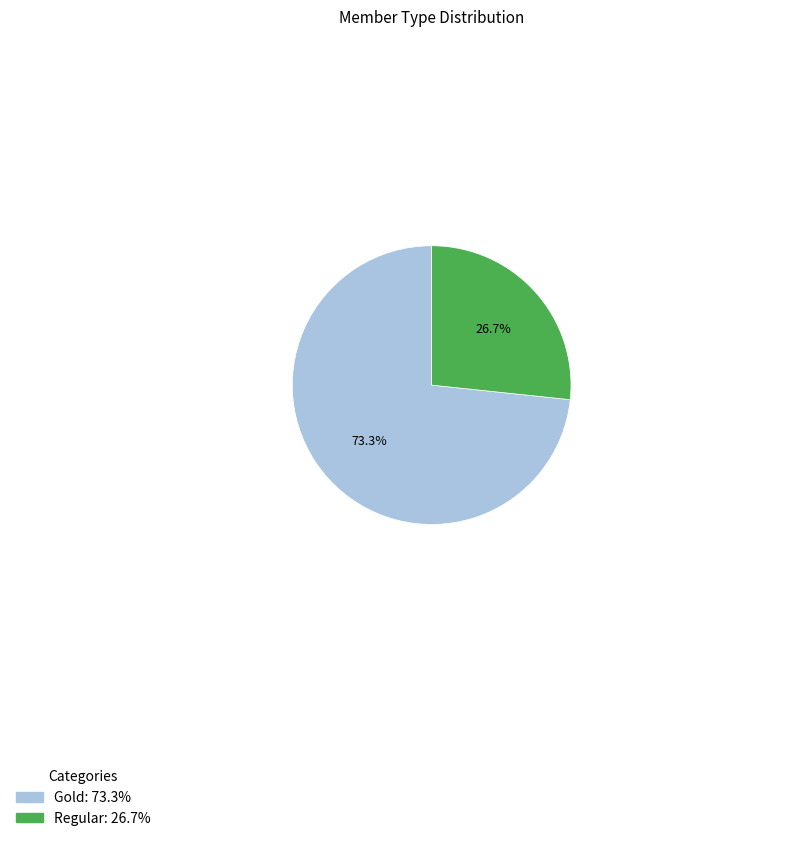

Which slice is the smallest?

Regular